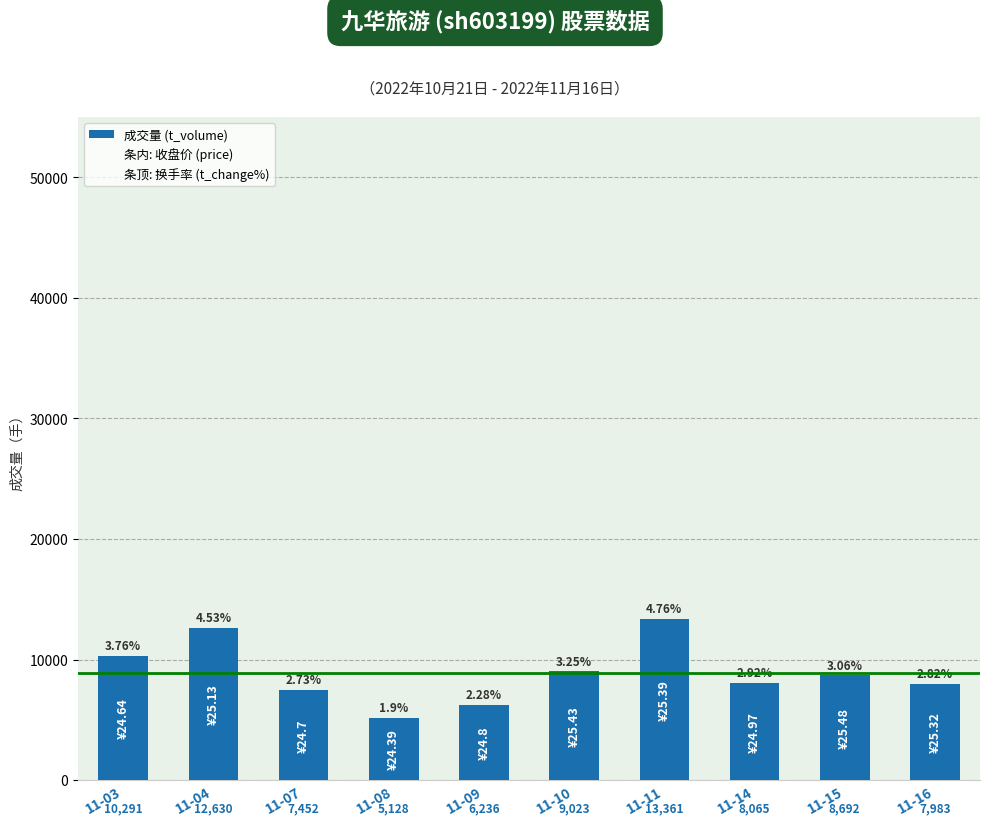

How many data points does each series have?

10